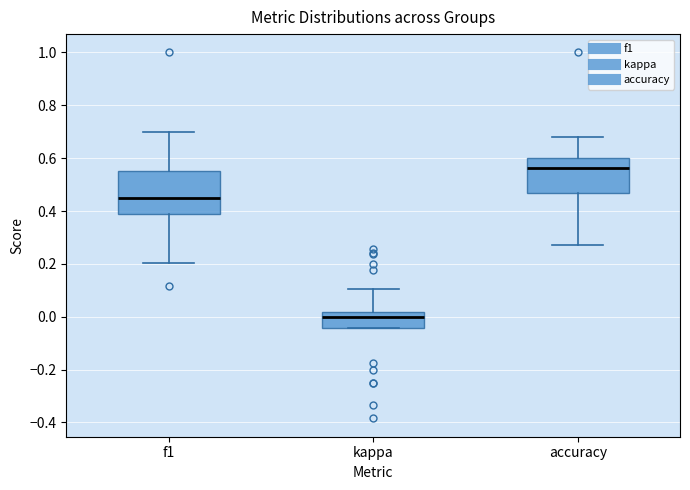

Comparing the boxes themselves (not the whiskers), which one is the tallest?

f1